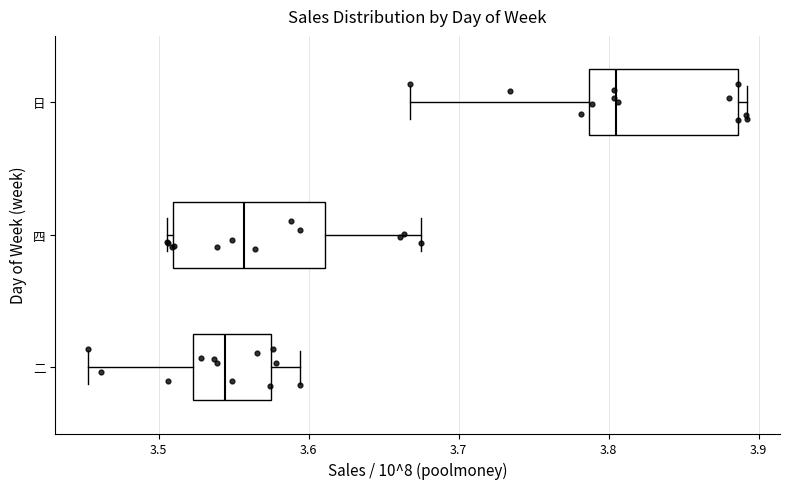

Which box has the furthest to the right median line?

日